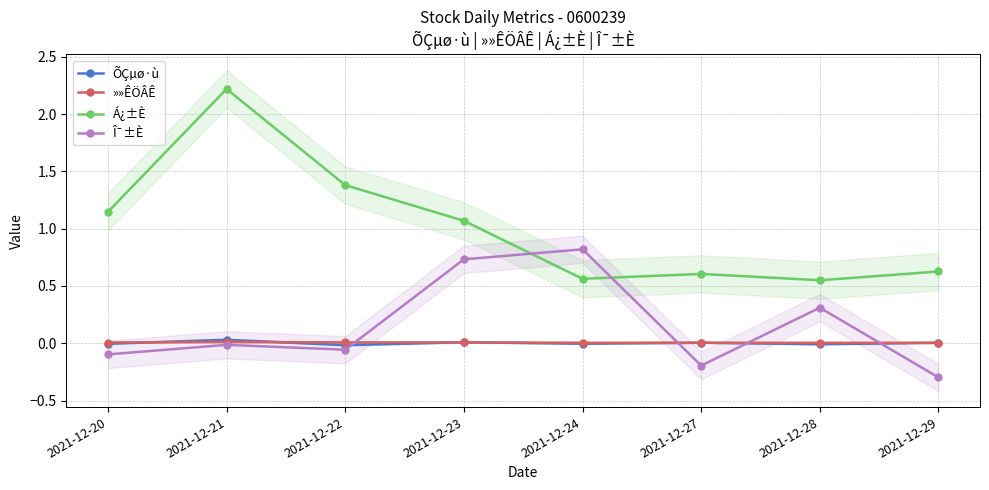

What is the value of the Î¯±È point at the 5th from the left?

0.8